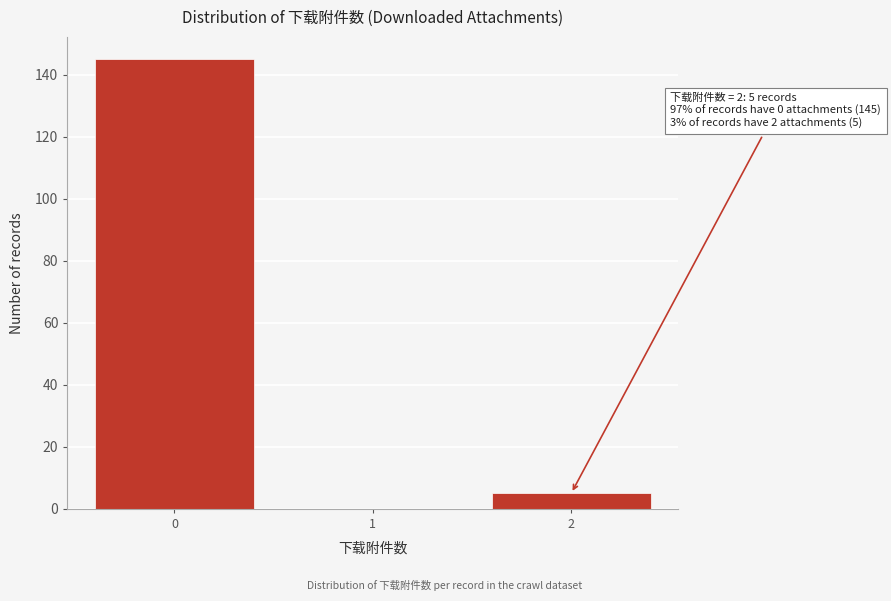

Reading left to right, what are all the values shown in this chart?

0=145	1=0	2=5